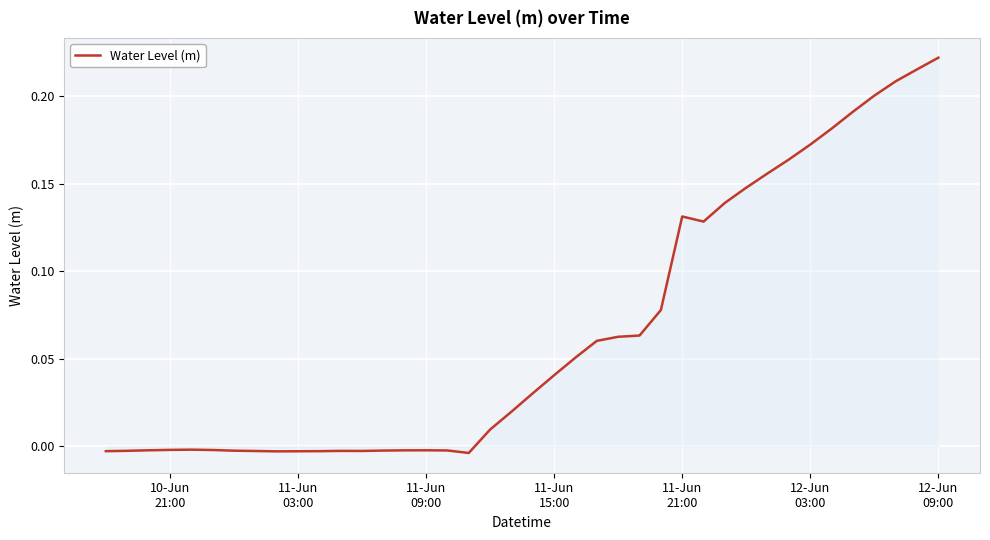

How many series are shown in this chart?

1